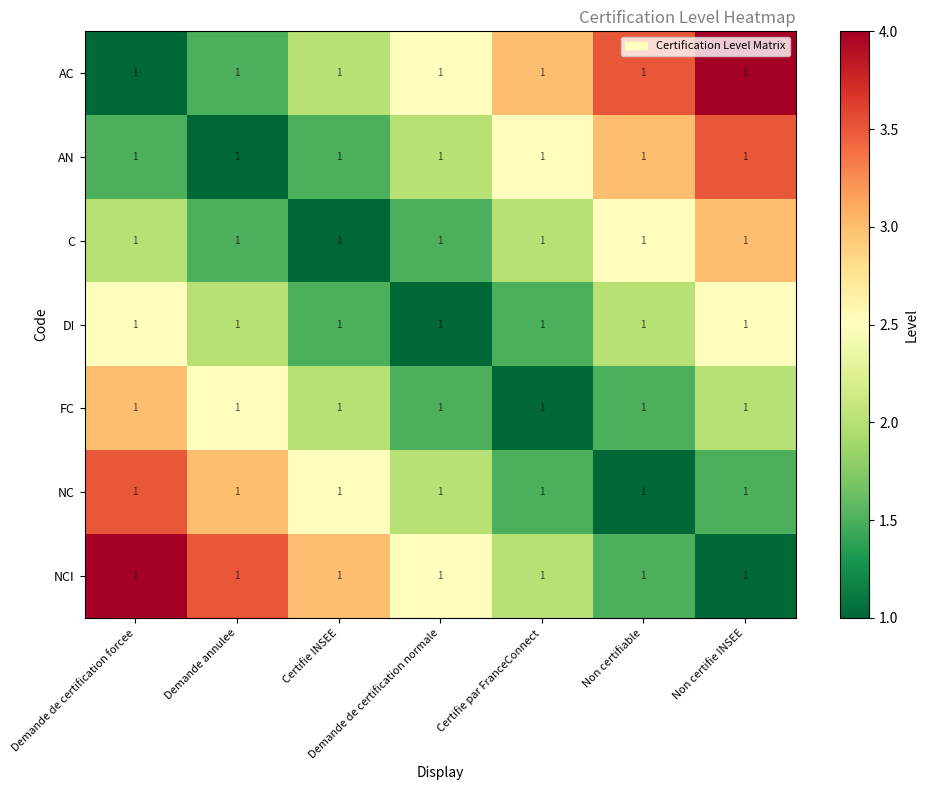

The DI series shows 1.2 at Demande annulee. True or false?

False